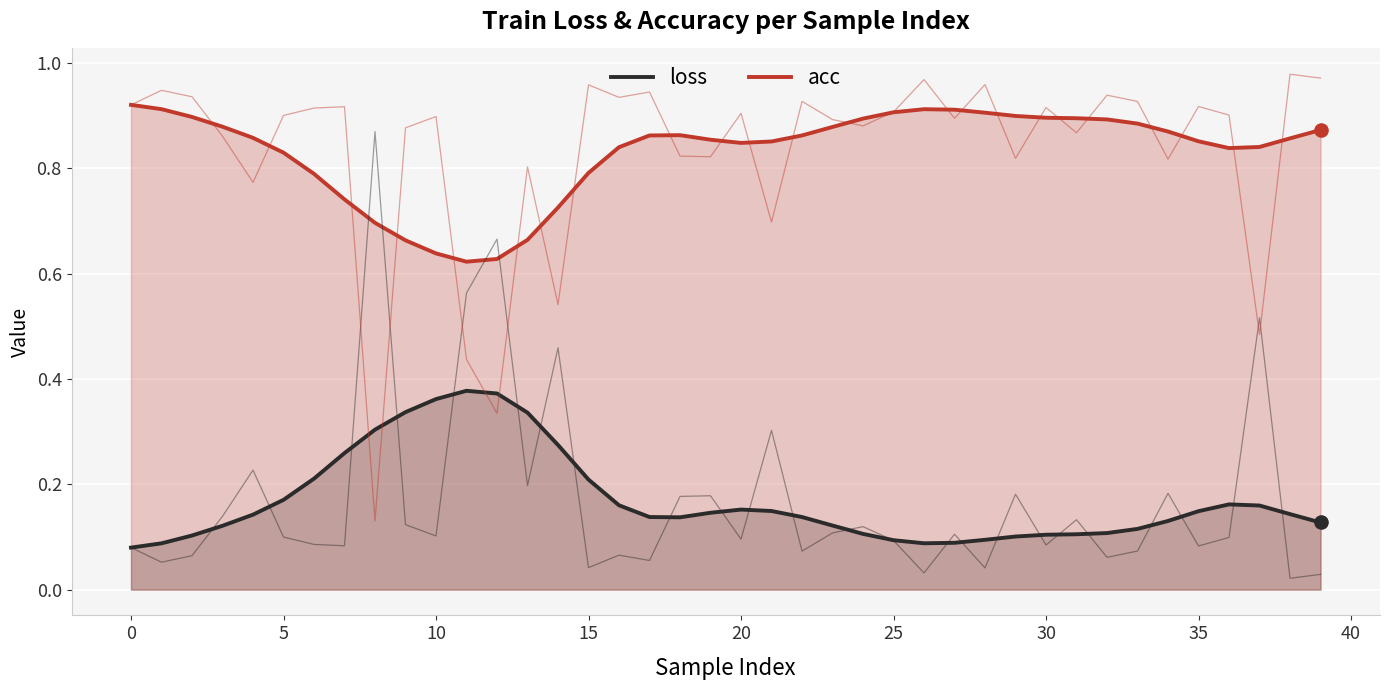

Which series has the widest spread of Y values?

loss